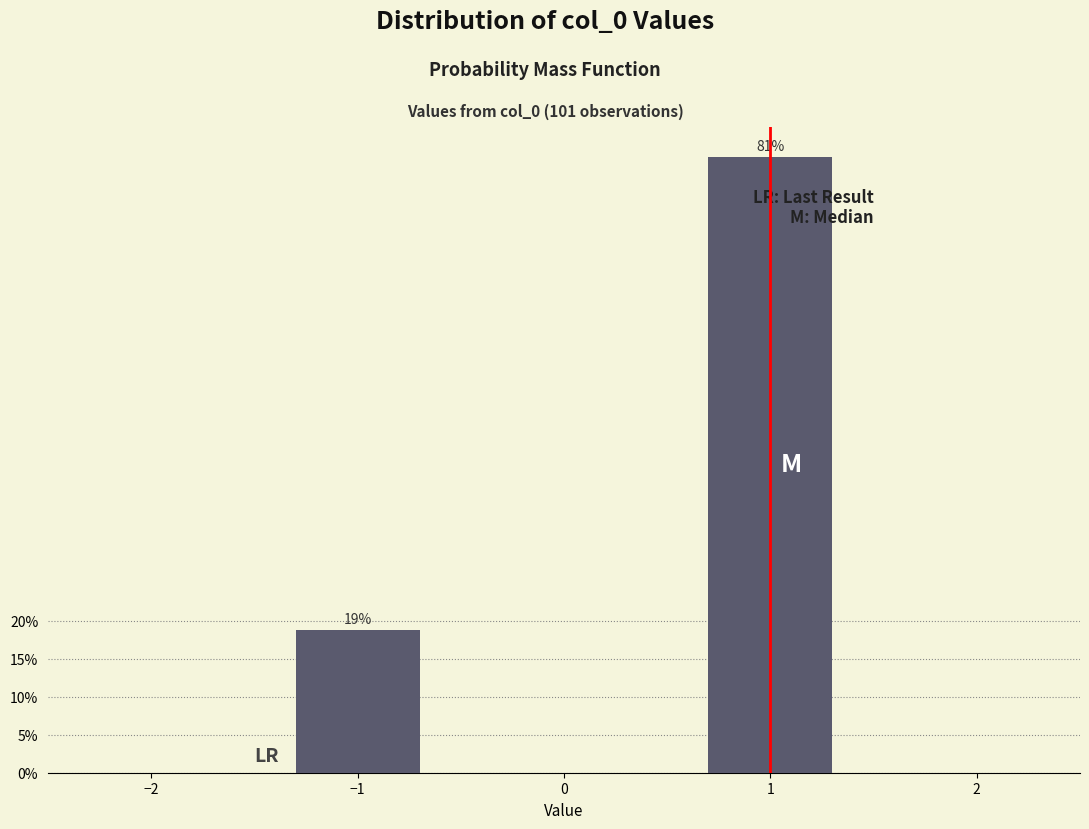

Are the bars horizontal?

No